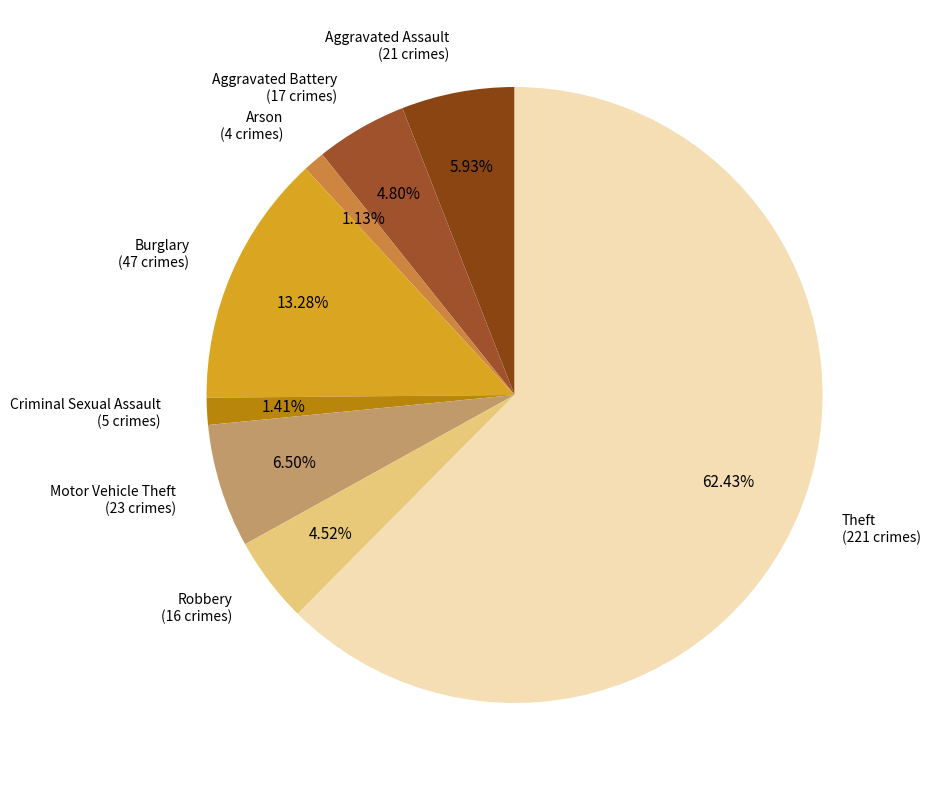

Does Criminal Sexual Assault (5 crimes) represent more than half of the total?

No